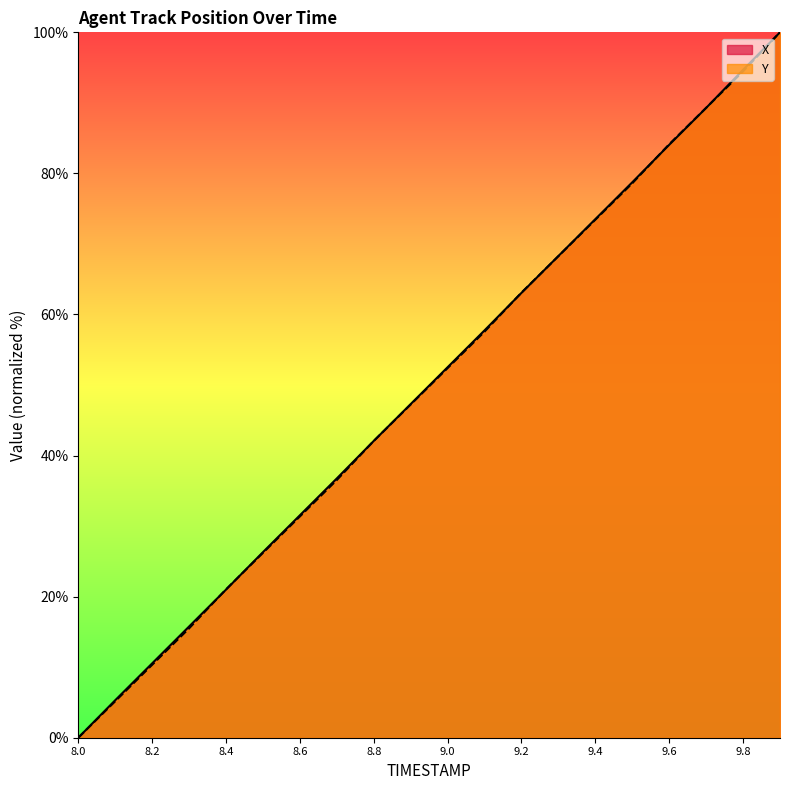

True or false: Y has a value of 89.3 at 9.7.

True